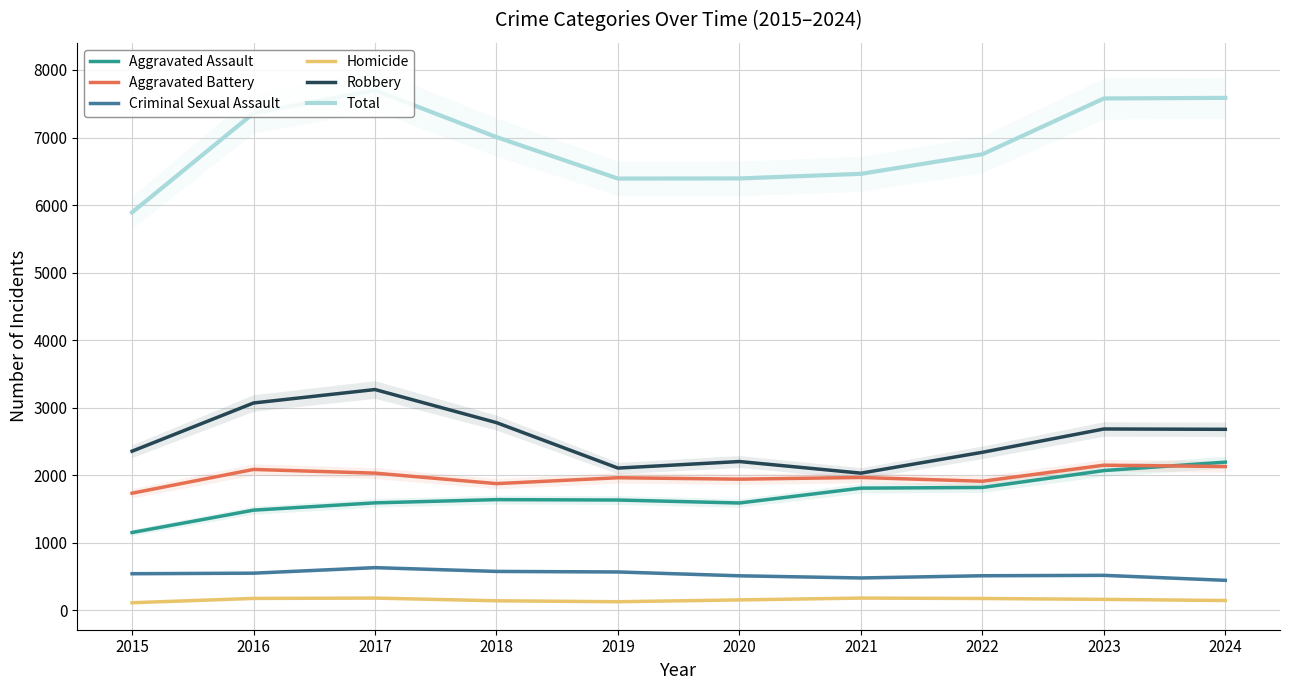

Reading left to right, extract all data points from this chart.

Aggravated Assault: 1151	1482	1590	1638	1632	1588	1808	1818	2068	2193
Aggravated Battery: 1733	2085	2030	1875	1962	1941	1966	1910	2148	2128
Criminal Sexual Assault: 541	549	631	575	567	510	478	511	517	443
Homicide: 111	175	180	140	126	153	180	174	161	144
Robbery: 2355	3069	3268	2778	2105	2202	2030	2339	2684	2679
Total: 5891	7360	7699	7006	6392	6394	6462	6752	7578	7587